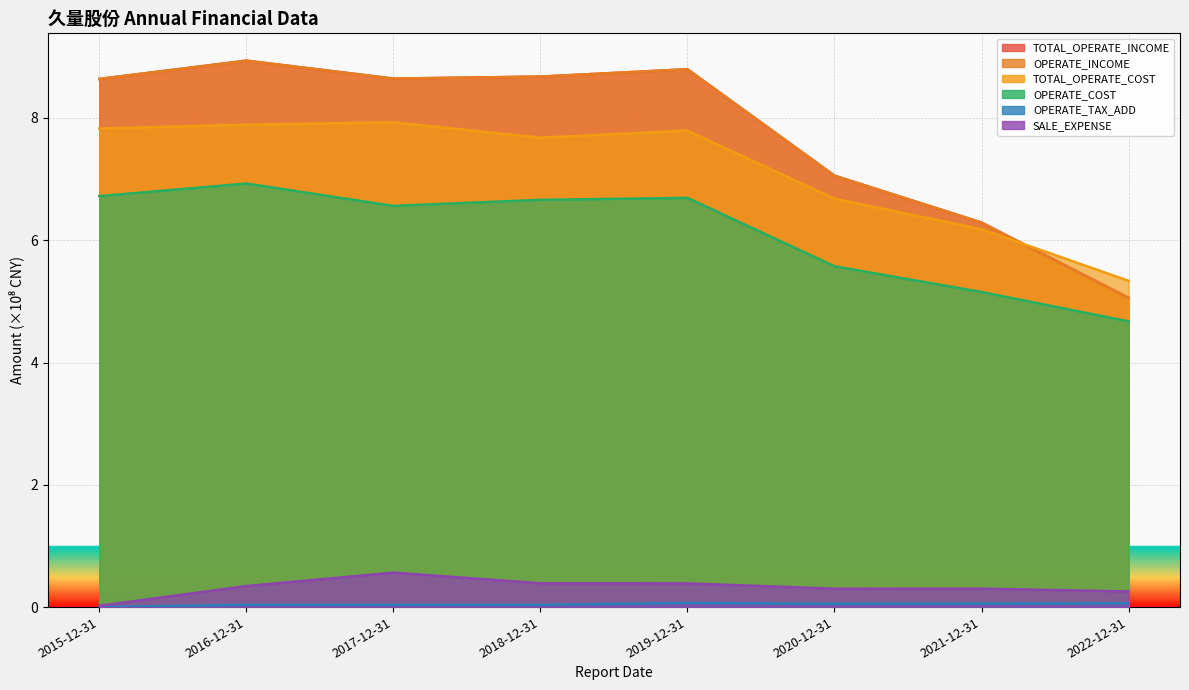

What is the highest value of the OPERATE_COST series?

6.9